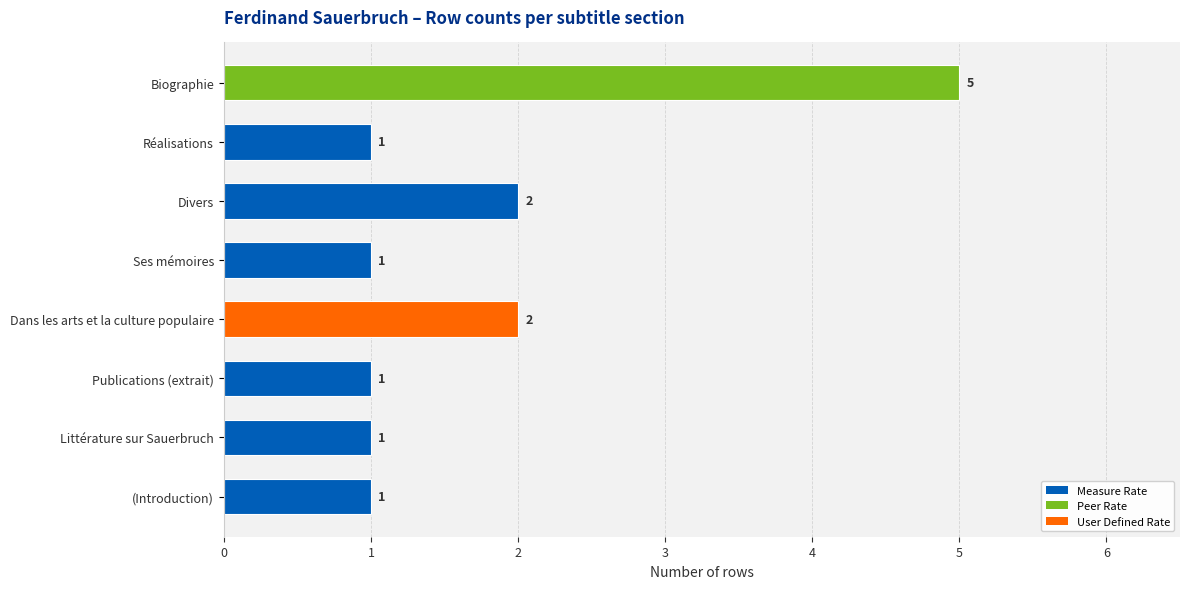

What is the average value?

2